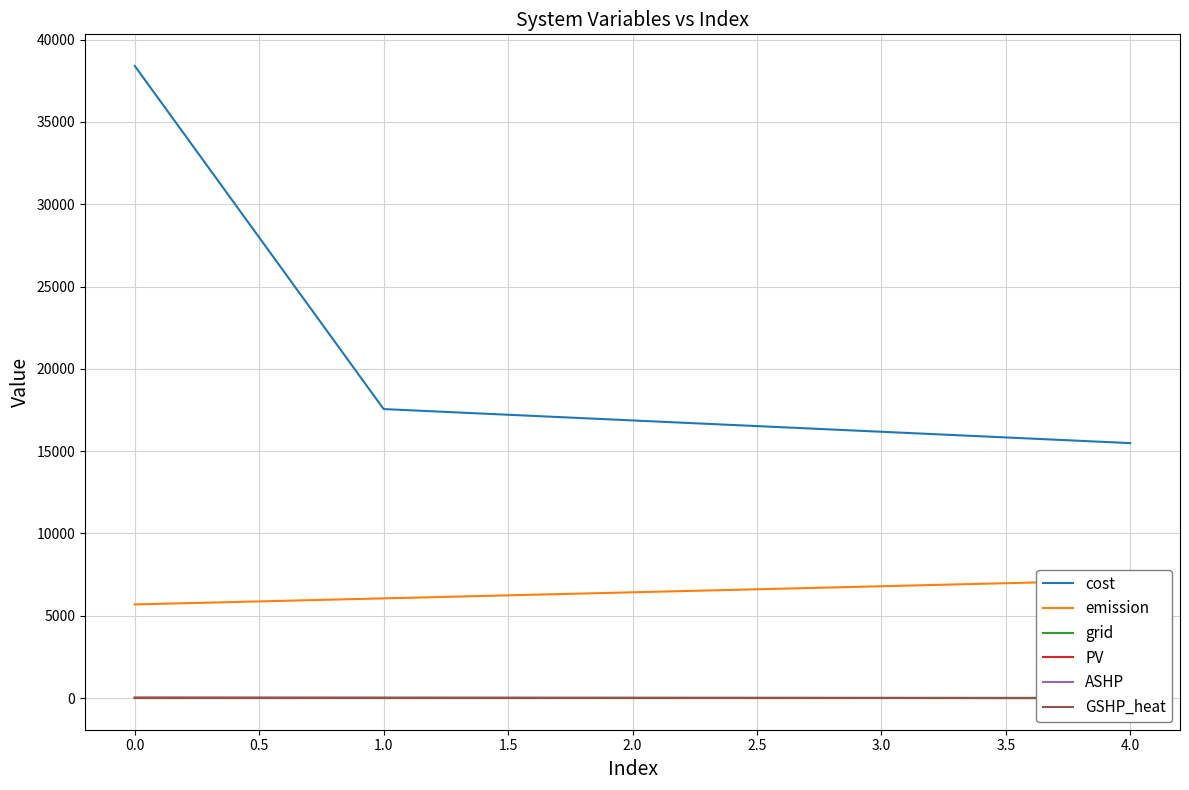

How many data points in PV are above 18?

3